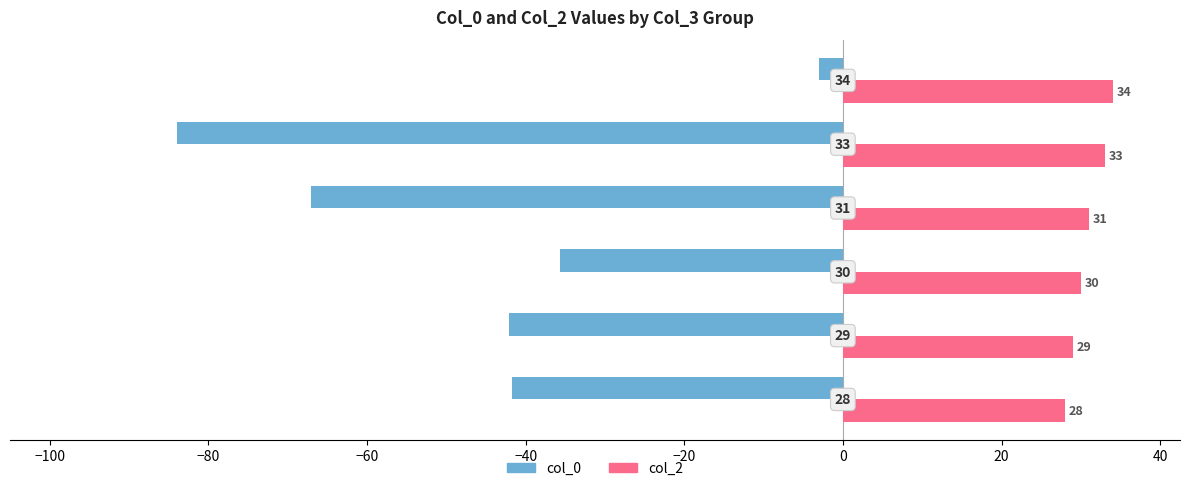

What is the difference between the second highest and minimum values in the col_2 series?

5.0